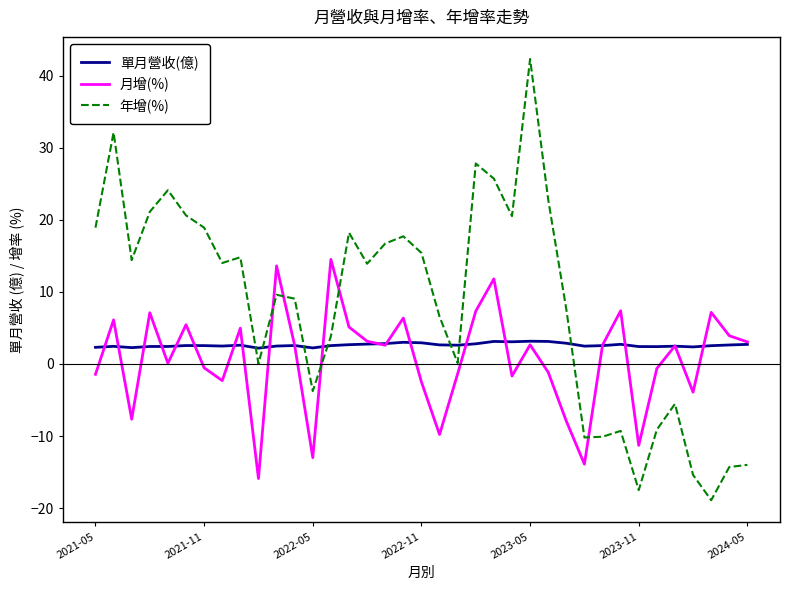

What is the difference between the second highest and second lowest values in the 年增(%) series?

49.6